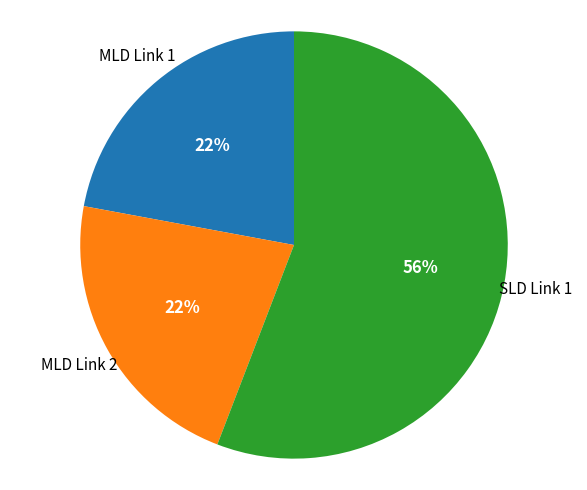

How many slices are in this pie chart?

3